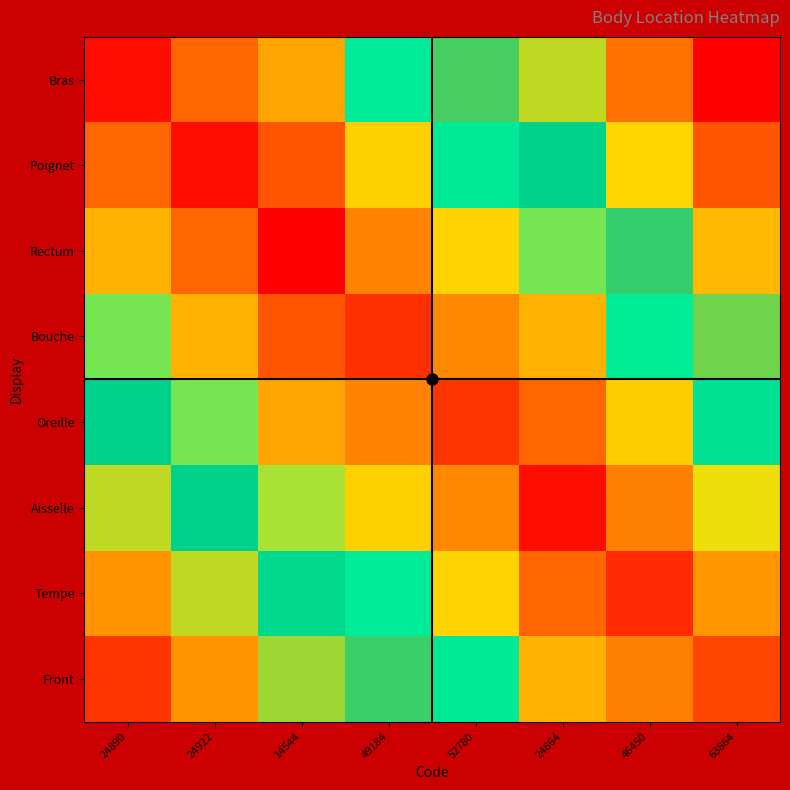

How many data points does each series have?

8